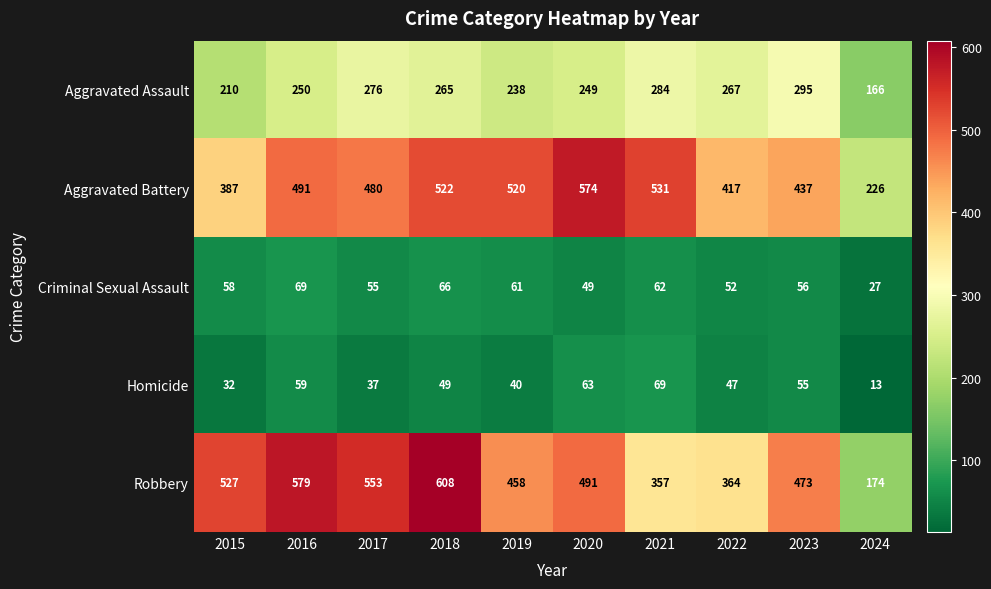

What is the spread (max minus min) of values at 2019?

480